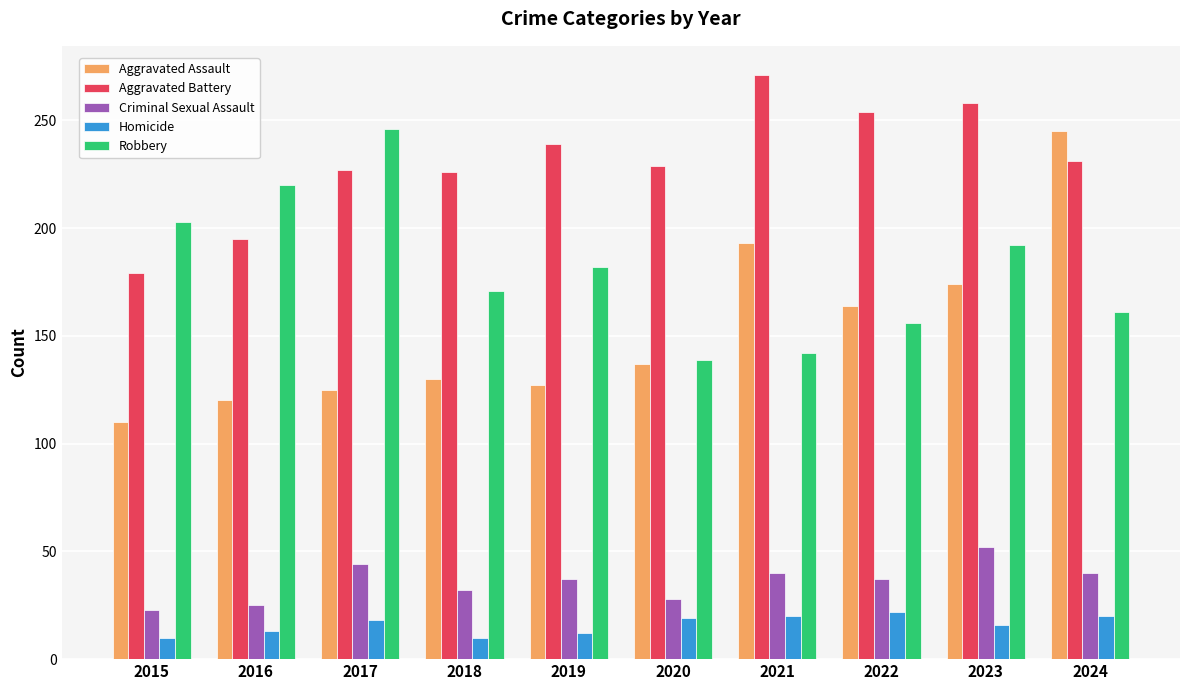

At how many categories does at least one series exceed 86?

10